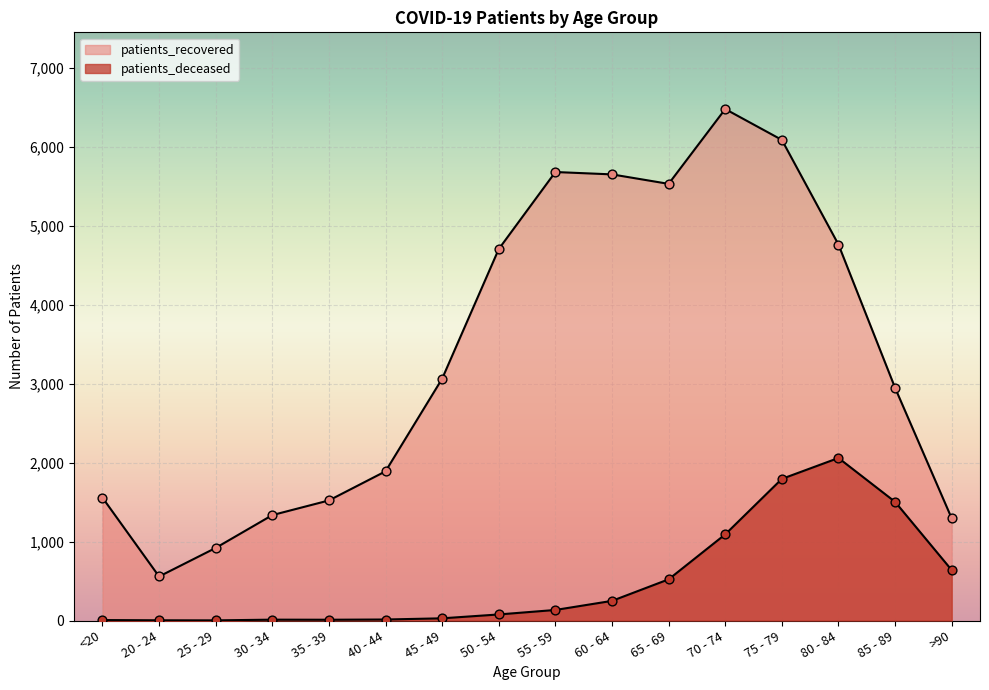

Which series has the largest Y range (max minus min)?

patients_recovered